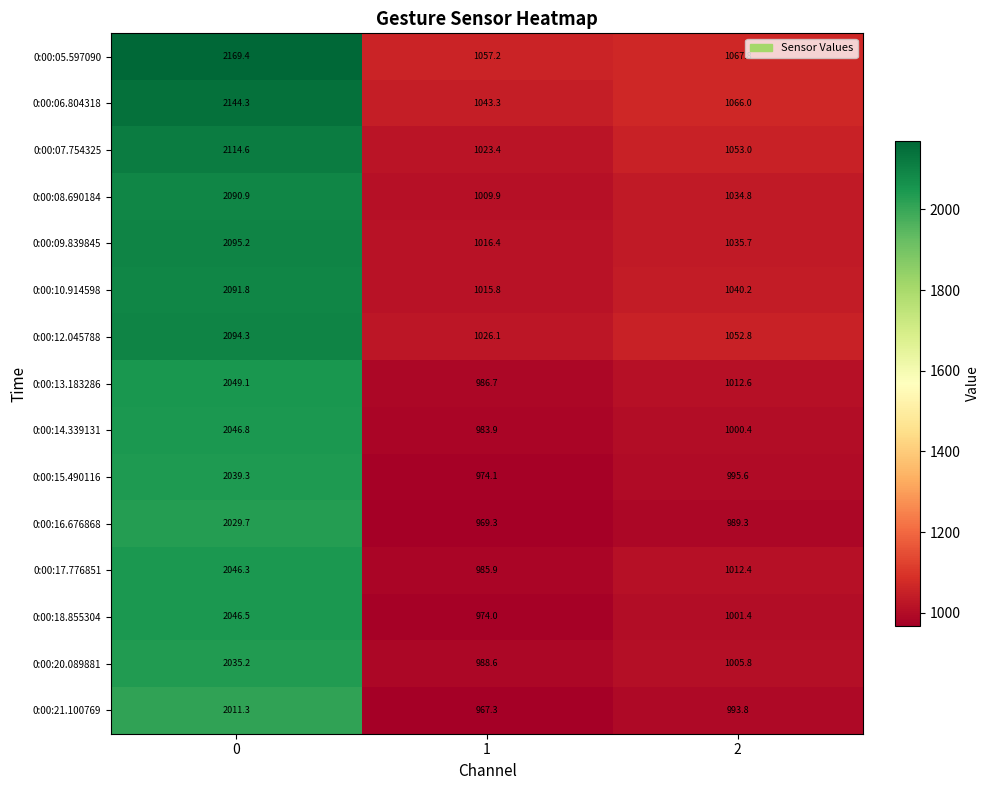

Is it true that 0:00:16.676868 equals 2029.7 at 0?

True